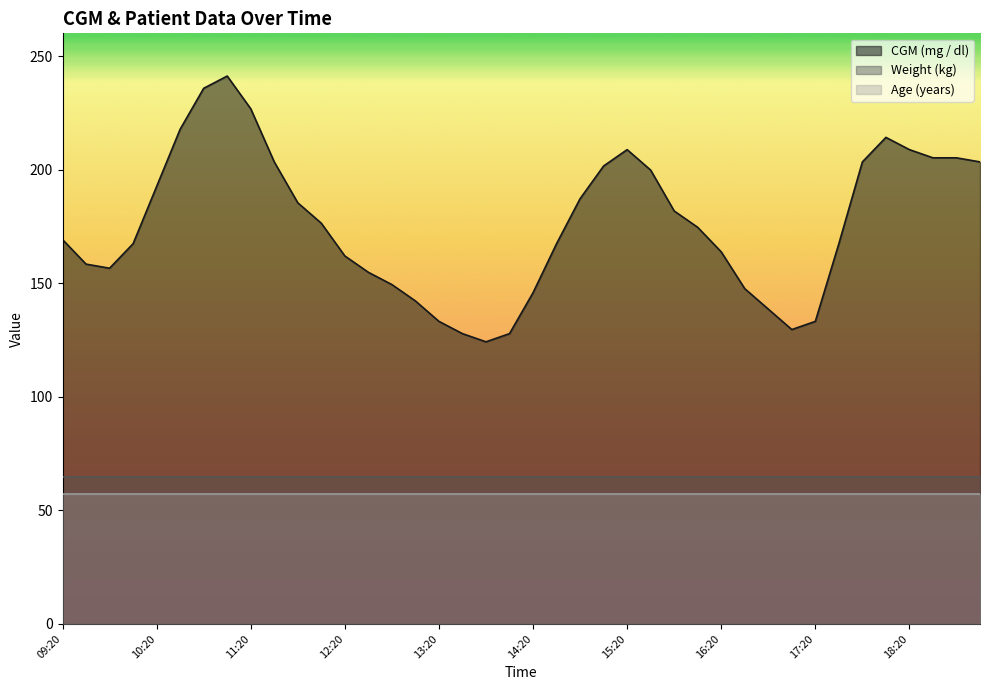

What is the average value of the Age (years) series?

57.0